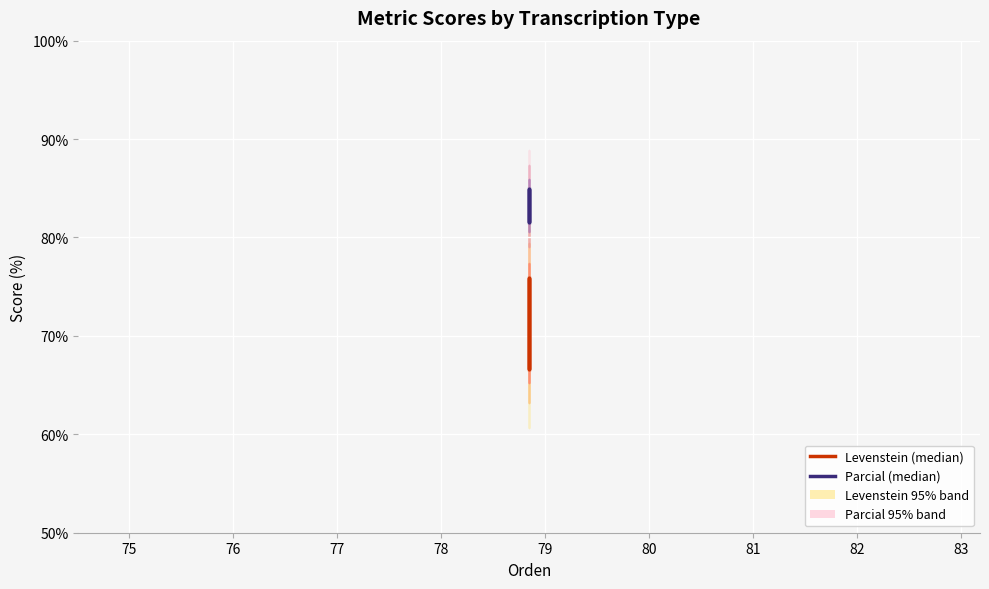

How many distinct data groups are displayed?

2